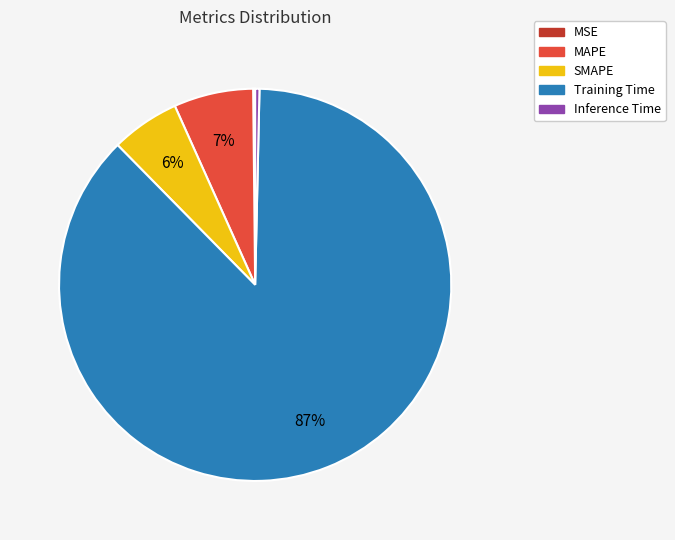

Between SMAPE and MAPE, which is larger?

MAPE